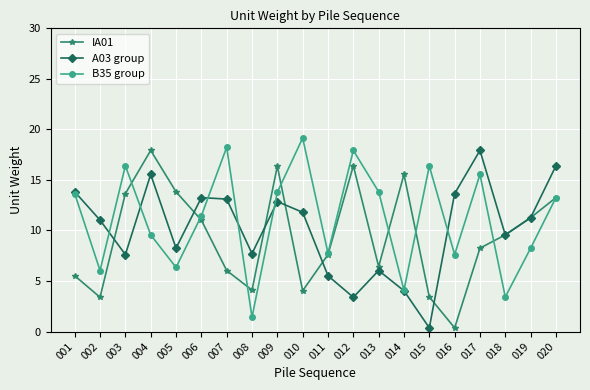

Which series ends up on top after the final intersection of IA01 and A03 group?

A03 group